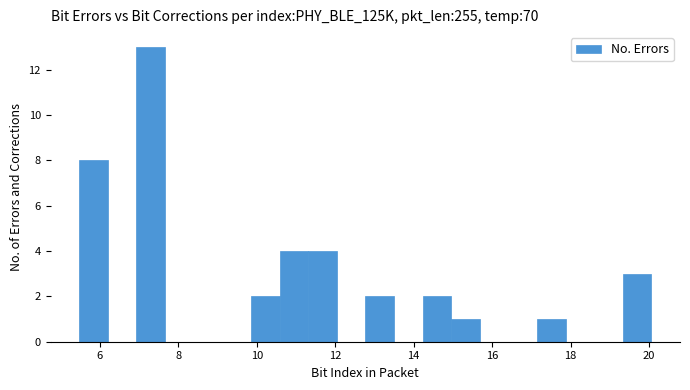

Read against the x-axis, roughly where is the centre of the tallest bar?

7.2